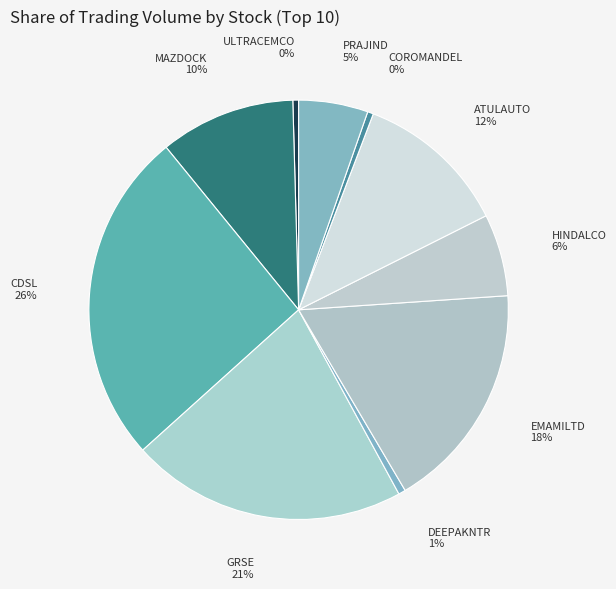

Which category has the biggest portion of the pie?

CDSL